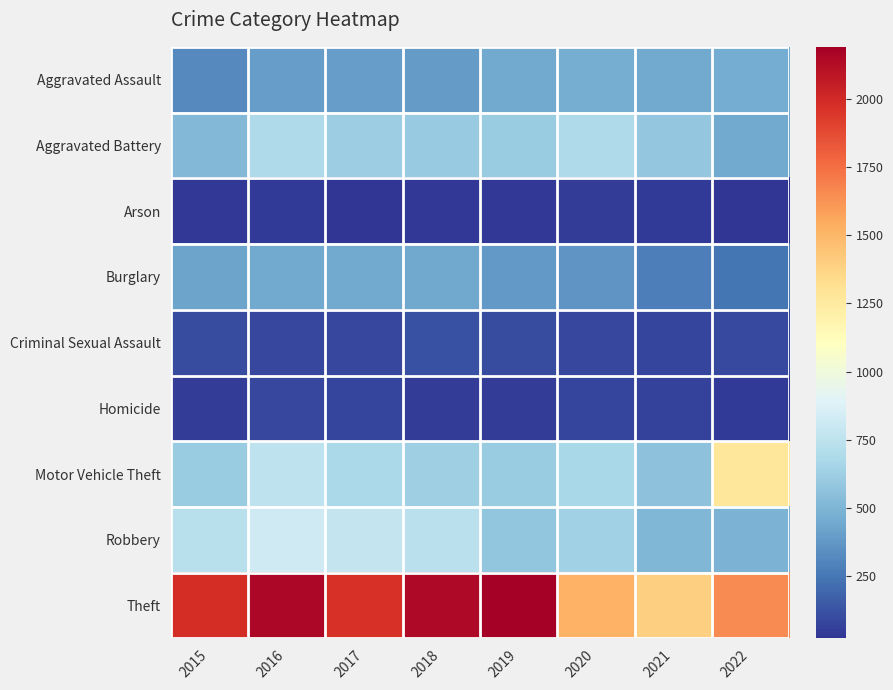

Reading left to right, extract all data points from this chart.

Aggravated Assault: 2015=323	2016=402	2017=396	2018=392	2019=452	2020=468	2021=452	2022=457
Aggravated Battery: 2015=515	2016=691	2017=623	2018=600	2019=608	2020=691	2021=587	2022=448
Arson: 2015=35	2016=40	2017=23	2018=37	2019=32	2020=55	2021=43	2022=31
Burglary: 2015=422	2016=451	2017=453	2018=443	2019=383	2020=363	2021=280	2022=251
Criminal Sexual Assault: 2015=105	2016=87	2017=90	2018=122	2019=102	2020=89	2021=82	2022=94
Homicide: 2015=50	2016=87	2017=82	2018=56	2019=53	2020=81	2021=69	2022=47
Motor Vehicle Theft: 2015=614	2016=756	2017=680	2018=631	2019=611	2020=674	2021=560	2022=1272
Robbery: 2015=726	2016=819	2017=780	2018=741	2019=577	2020=639	2021=506	2022=496
Theft: 2015=1981	2016=2148	2017=1968	2018=2140	2019=2190	2020=1518	2021=1392	2022=1653